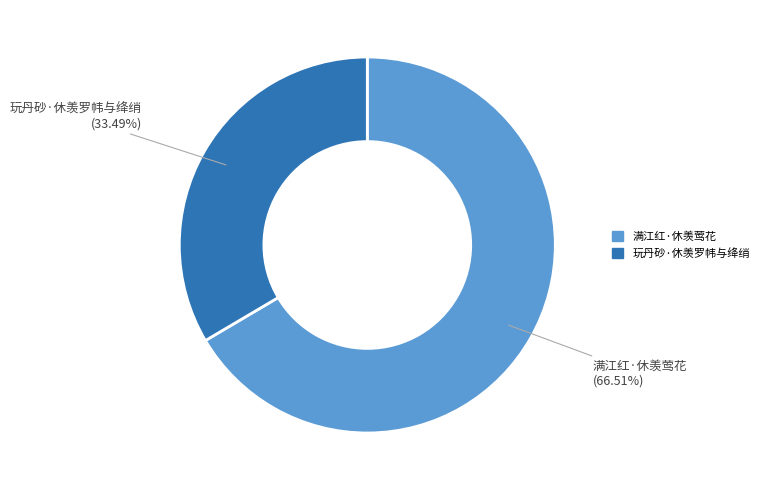

True or false: 玩丹砂·休羡罗帏与绛绡 accounts for 33% of the total.

True